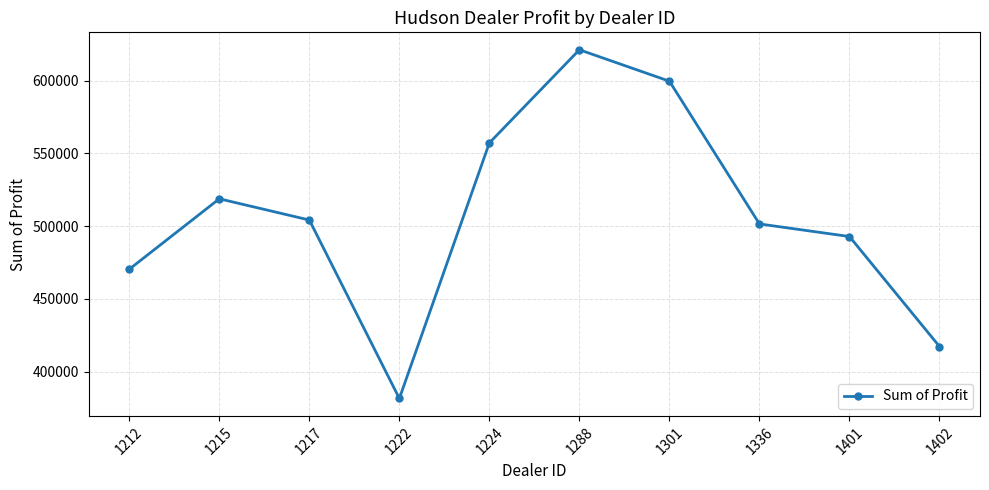

What is the sum of the values at 1288 and 1401?

1114033.0